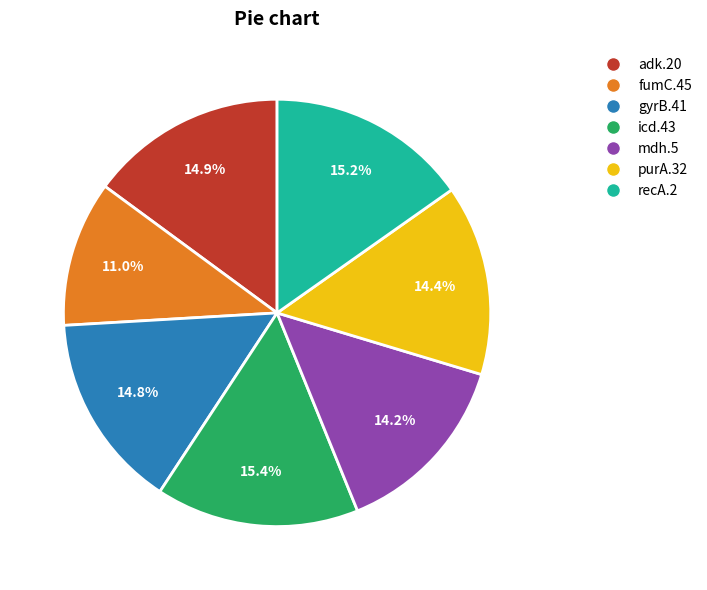

How many slices are in this pie chart?

7